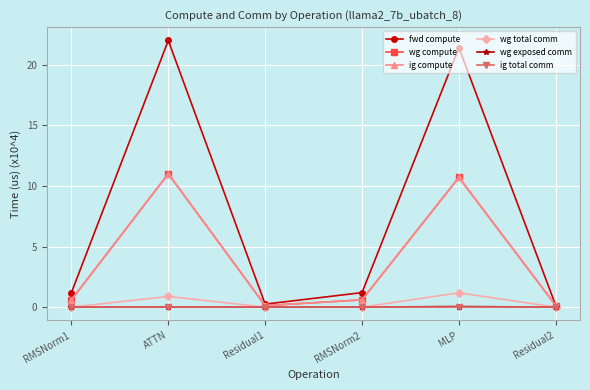

Between RMSNorm2 and RMSNorm1, which is larger?

RMSNorm2